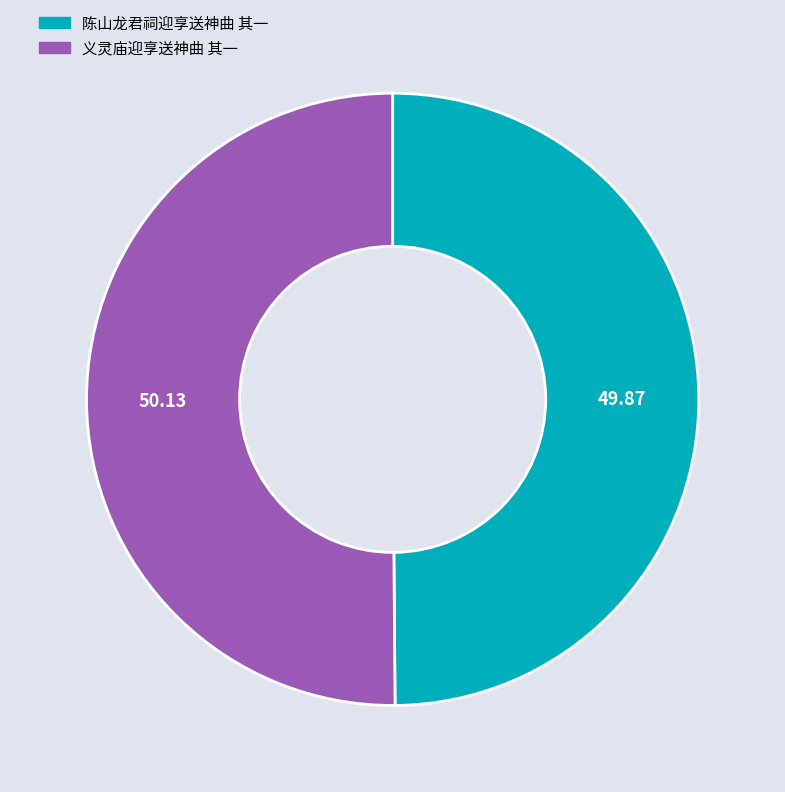

How many slices are in this pie chart?

2